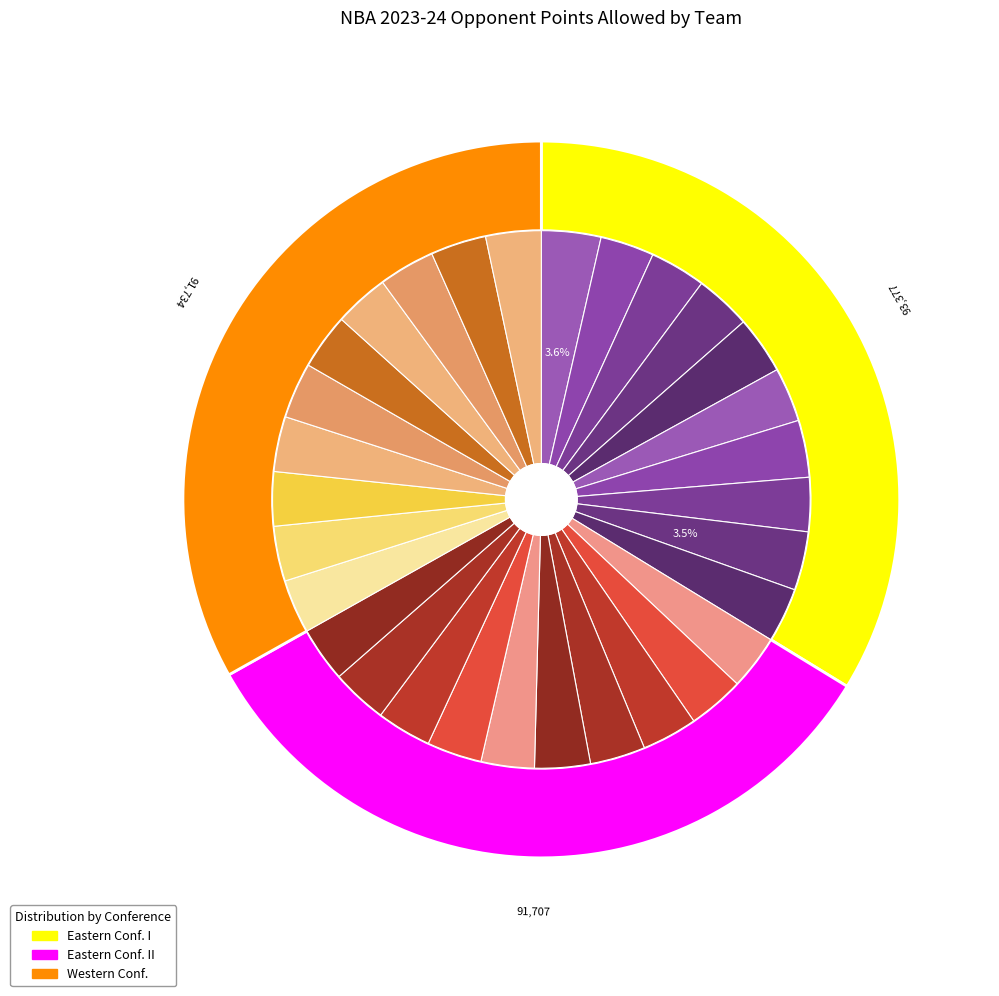

Approximately how many times larger is the value at Los Angeles Lakers compared to Dallas Mavericks?

1.0